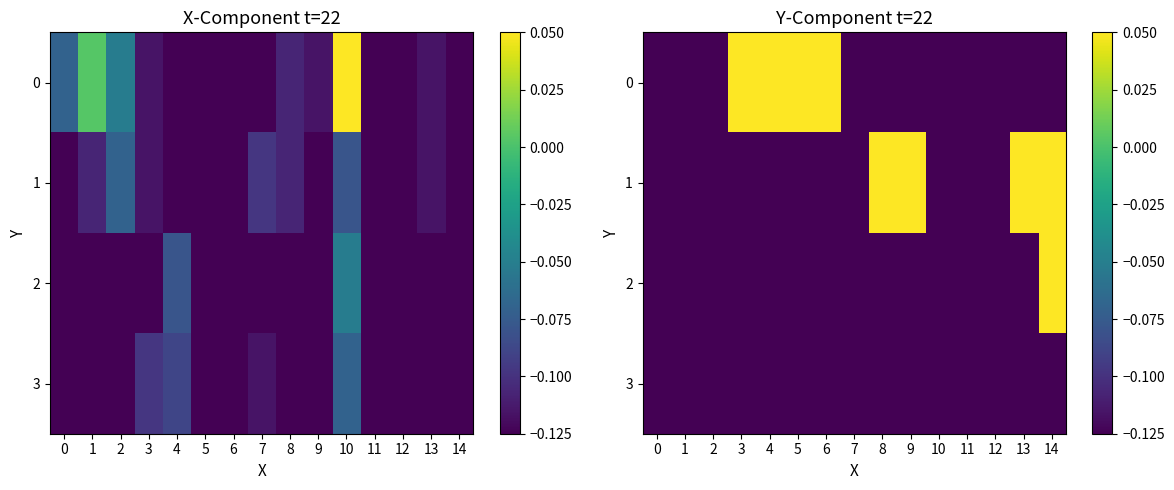

Rank the categories by 2 value from lowest to highest.

0, 1, 2, 3, 4, 5, 6, 7, 8, 9, 10, 11, 12, 13, 14